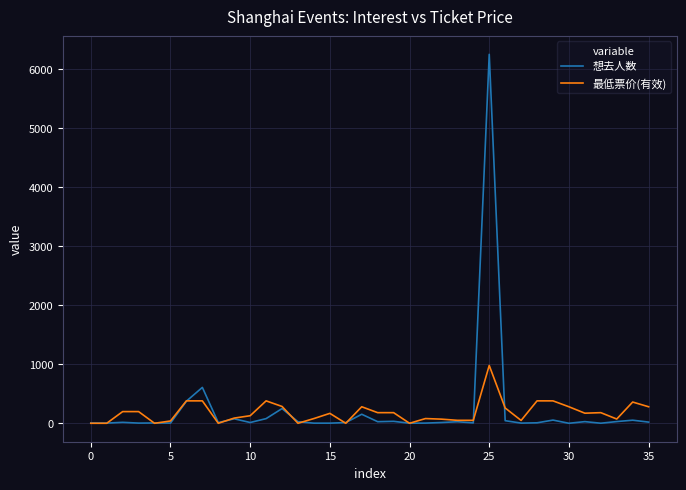

What is the greatest value displayed?

6255